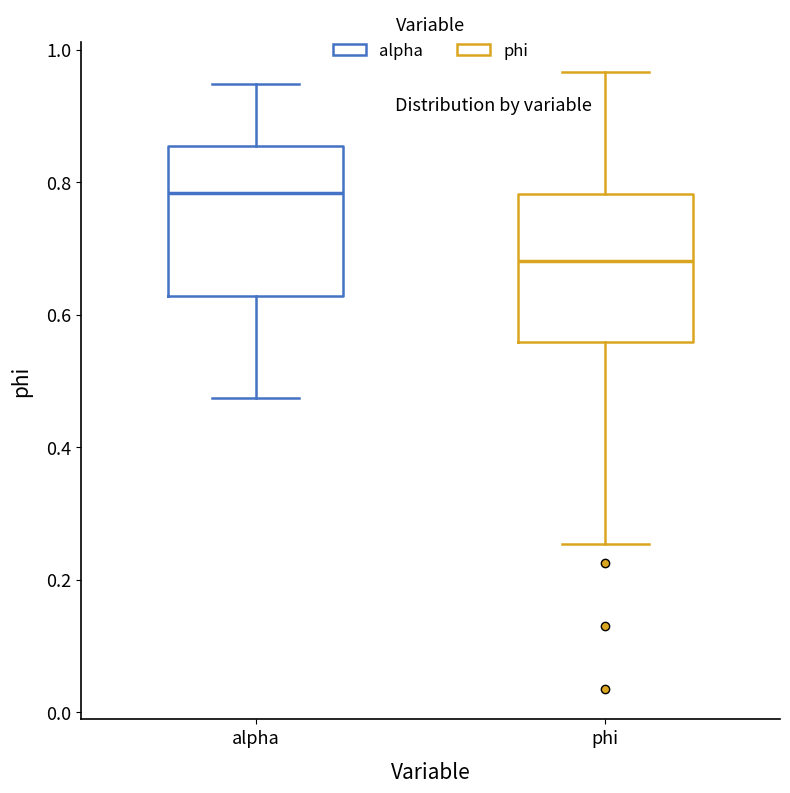

Where does the lower whisker of the box for alpha end on the y-axis? The values are not printed on the chart, so give them approximately, as read against the axis.

0.48